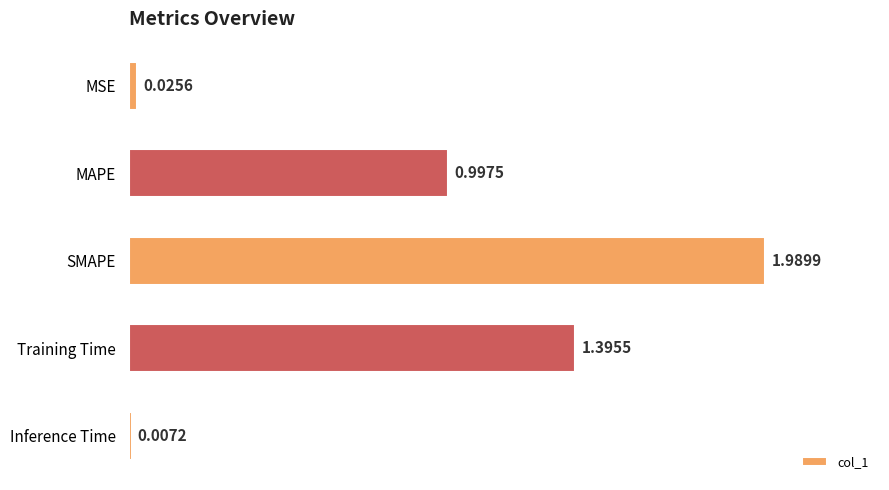

What is the sum of all values?

4.4